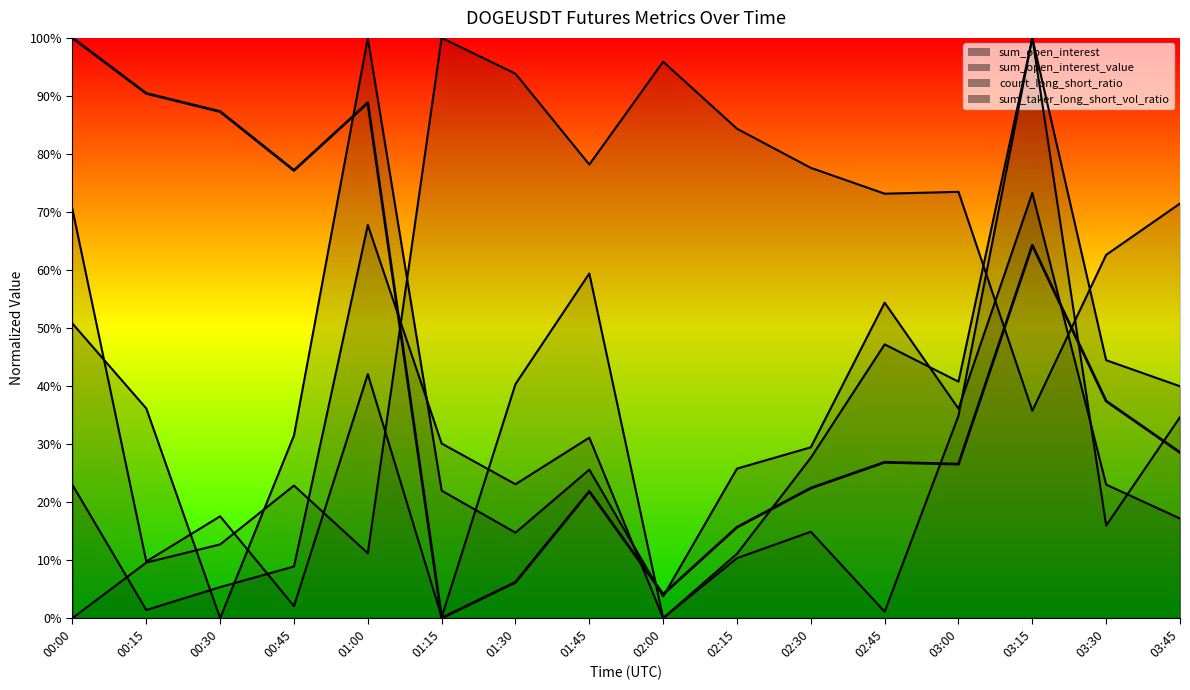

Is the value of sum_open_interest_value at 01:15 greater than the value of sum_taker_long_short_vol_ratio at 02:00?

Yes